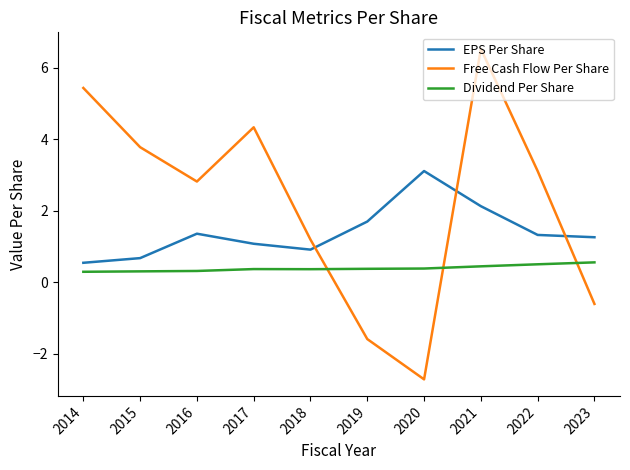

The value of EPS Per Share at 2015 is 0.2. True or false?

False